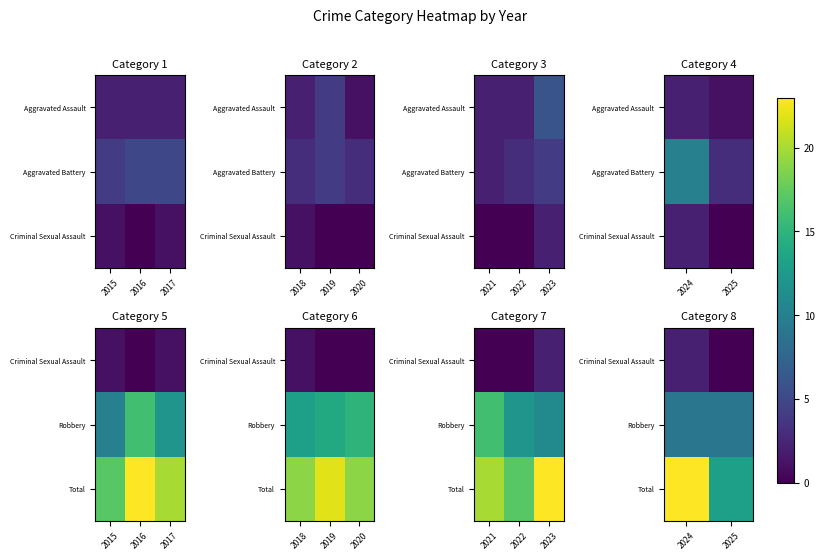

Is it true that Criminal Sexual Assault equals 0 at 2025?

True